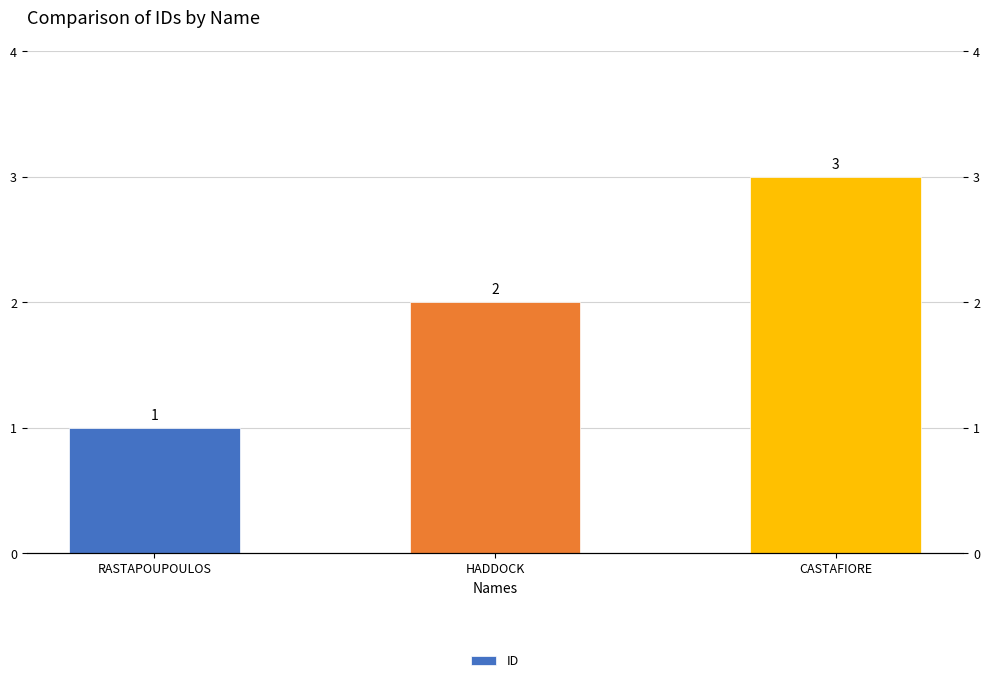

Is it true that the value at HADDOCK is 3?

False